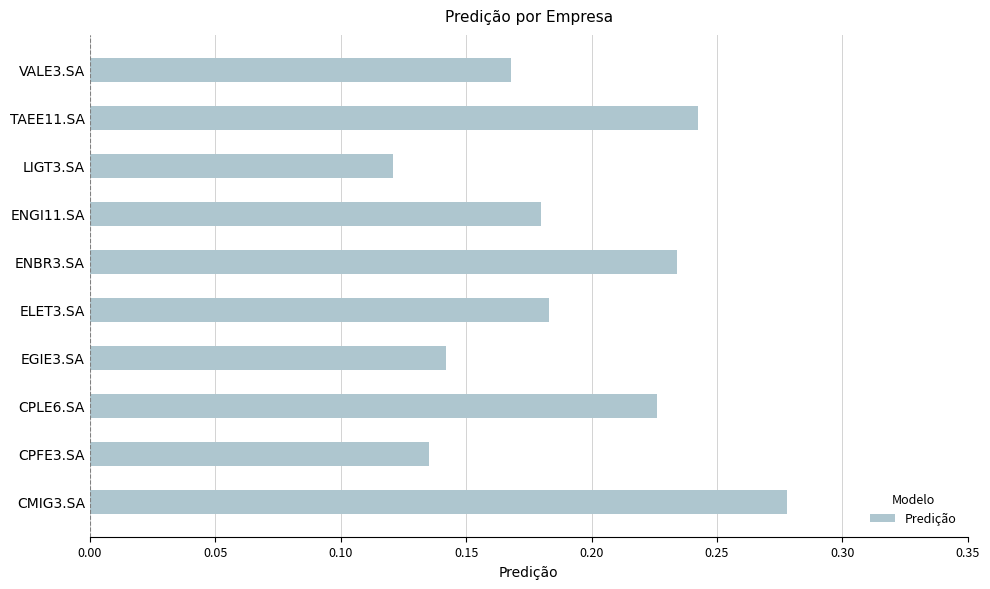

What is the change in value from LIGT3.SA to TAEE11.SA?

+0.1